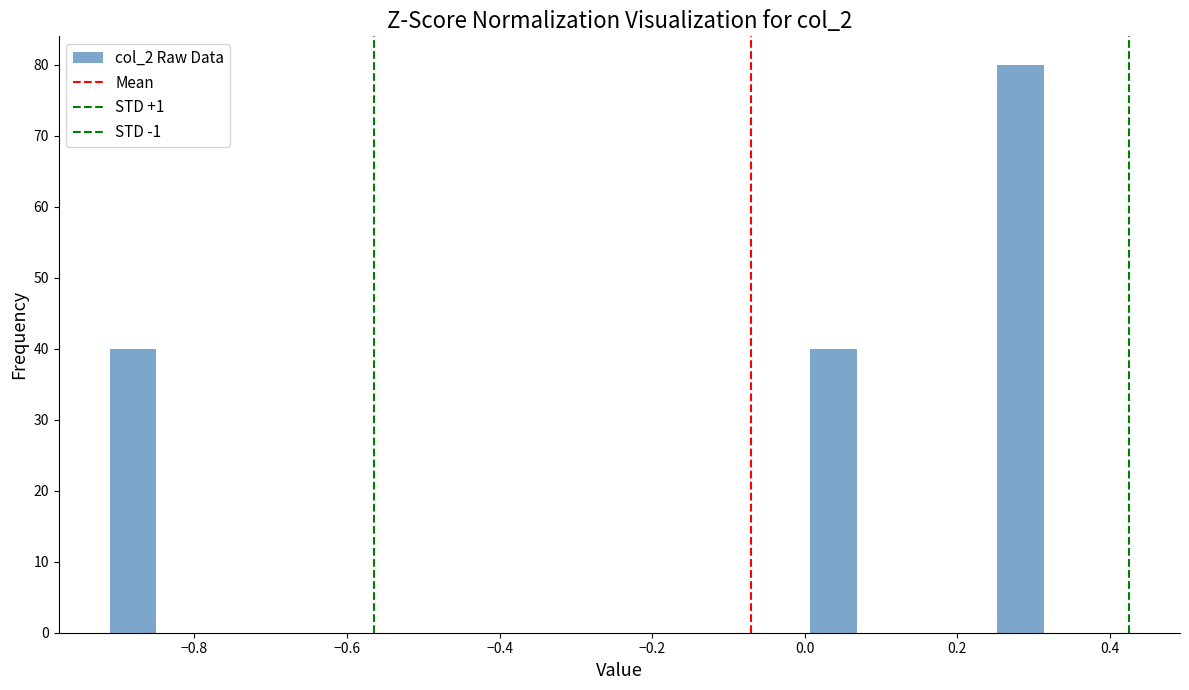

Read against the x-axis, roughly where is the centre of the tallest bar?

0.28